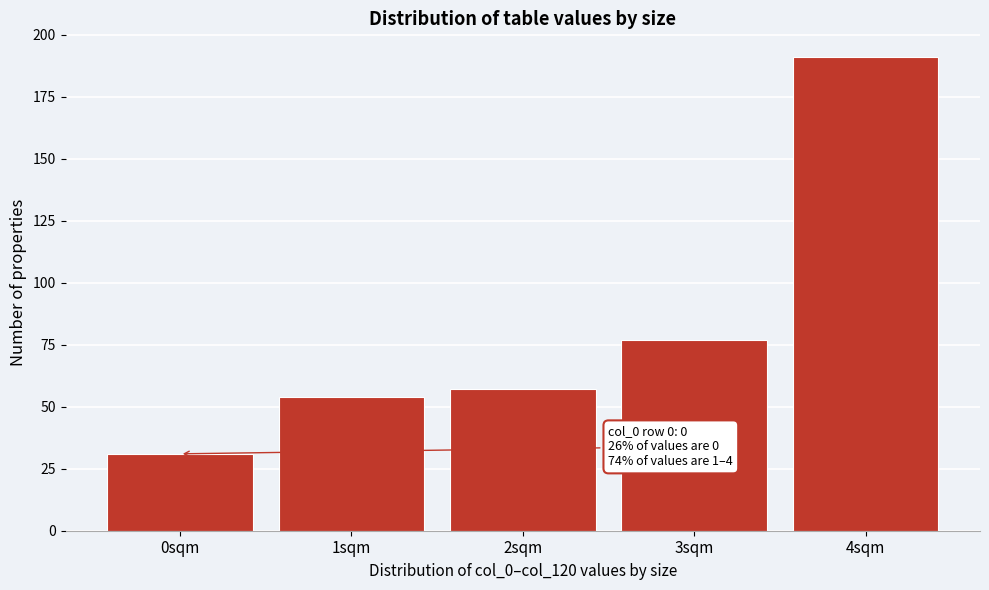

Which range on the x-axis has the tallest bar?

3.5 to 4.5